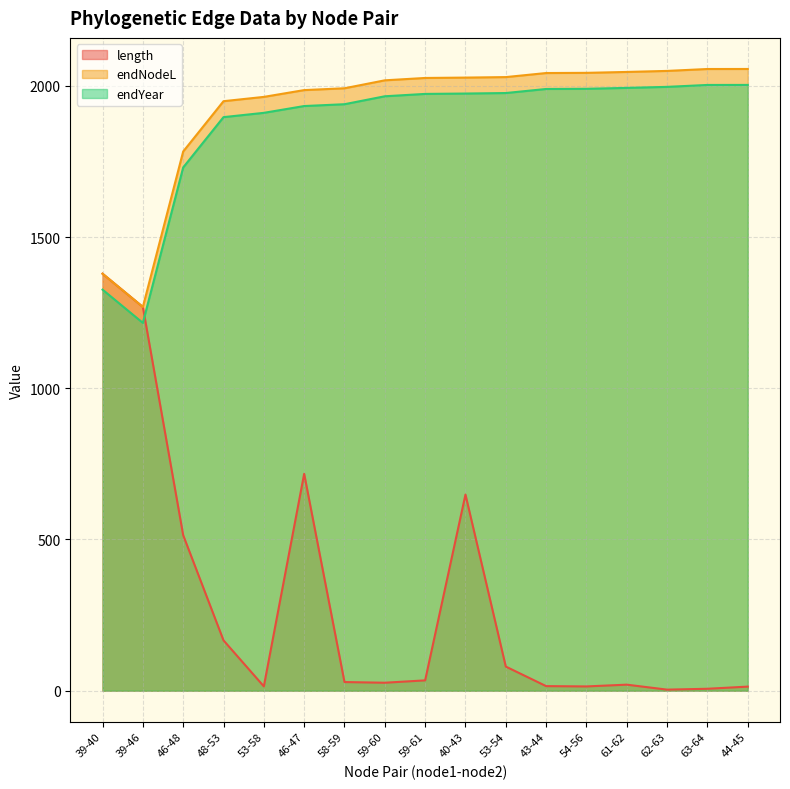

The endNodeL series shows 2846.5 at 59-61. True or false?

False